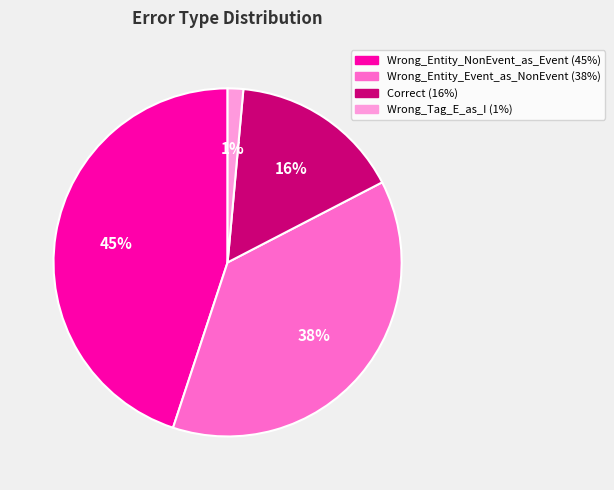

To the nearest percent, what is the combined percentage of Wrong_Tag_E_as_I and Wrong_Entity_NonEvent_as_Event?

46%